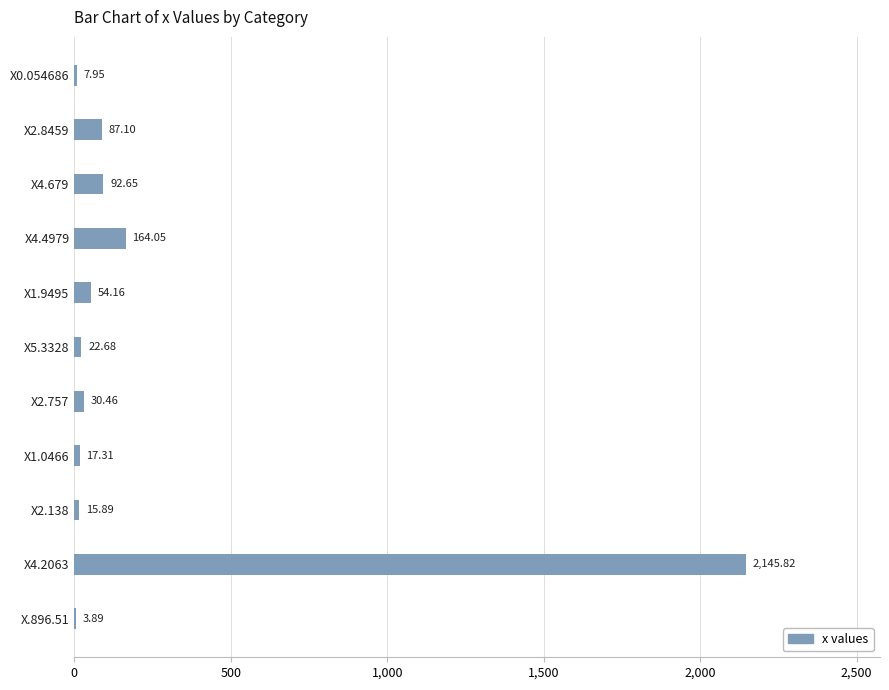

How many values exceed 30?

6